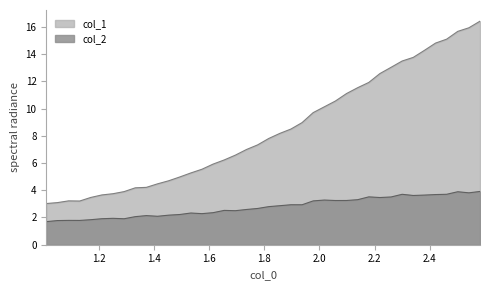

True or false: col_2 and col_1 cross at least once.

False